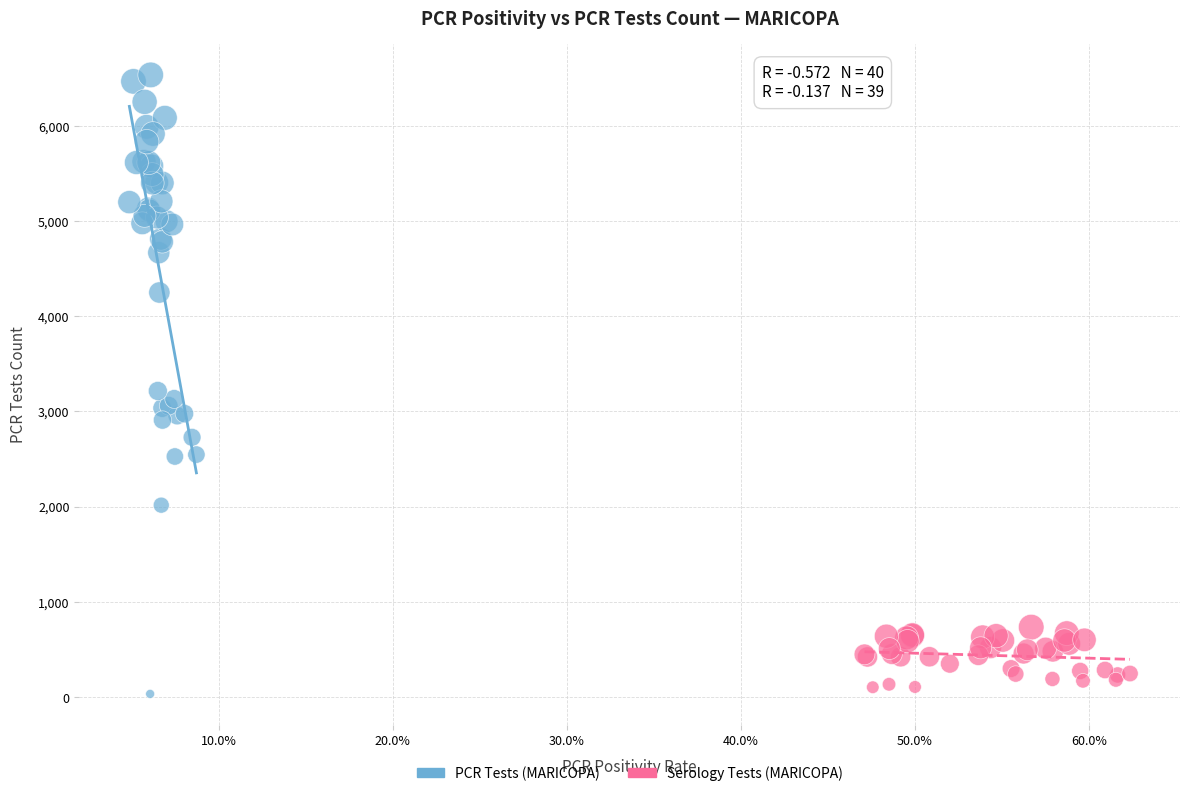

Which series has the largest Y range (max minus min)?

PCR Tests (MARICOPA)